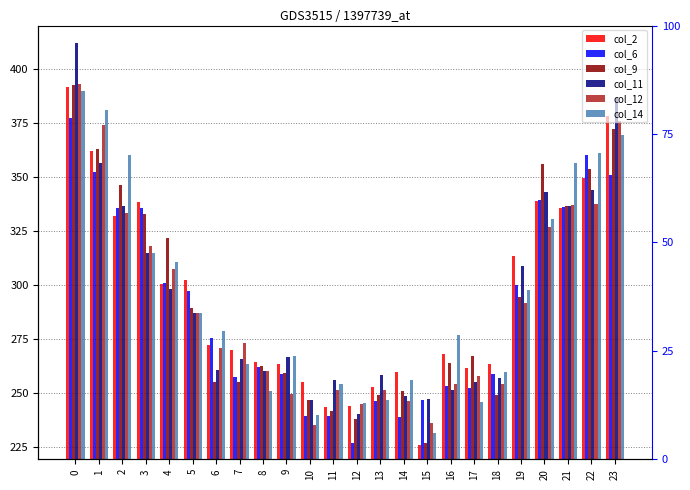

Reading right to left, list all the values displayed in this chart.

col_2: 378.1	349.3	335.4	338.7	313.4	263.2	261.6	267.9	225.9	259.6	252.8	244.0	243.4	255.1	263.2	264.0	269.7	272.2	302.2	300.1	338.1	331.8	362.0	391.6
col_6: 350.6	359.8	335.9	339.2	299.6	258.6	252.3	253.2	246.6	238.5	246.1	226.5	239.1	239.1	258.6	261.9	257.3	275.1	297.2	300.6	335.4	335.6	352.1	377.1
col_9: 372.0	353.5	336.3	355.8	294.2	249.0	267.0	263.5	226.5	250.7	248.7	237.9	241.7	246.4	258.9	262.2	255.1	255.1	289.2	321.7	332.7	345.9	362.9	392.6
col_11: 386.2	343.7	336.5	343.0	308.7	256.6	255.1	251.2	247.0	248.5	258.2	240.3	255.9	246.6	266.5	260.0	265.4	260.4	286.7	298.2	314.5	336.2	356.2	411.7
col_12: 375.9	337.1	336.6	326.9	291.7	254.2	257.6	253.8	235.8	246.2	251.3	244.9	251.3	234.9	249.2	260.1	273.2	270.6	286.8	307.2	317.7	333.0	373.7	393.0
col_14: 369.1	360.8	356.4	330.4	297.6	259.4	245.7	276.5	231.5	255.9	246.8	245.0	253.8	239.8	266.8	250.6	263.2	278.4	287.0	310.4	314.9	359.8	380.9	389.5